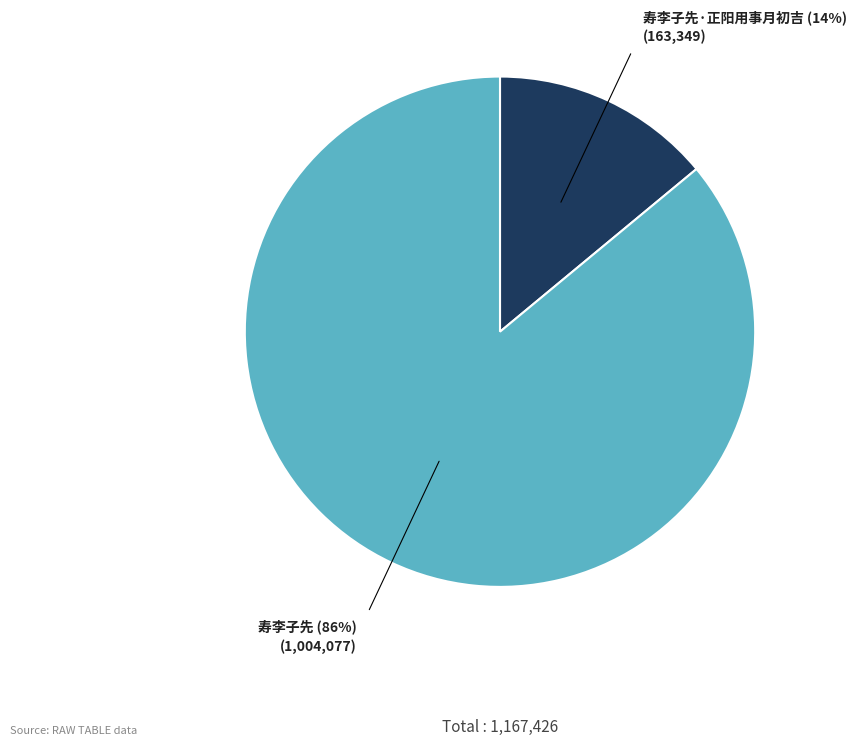

Approximately how many times larger is the value at 寿李子先 compared to 寿李子先·正阳用事月初吉?

6.1